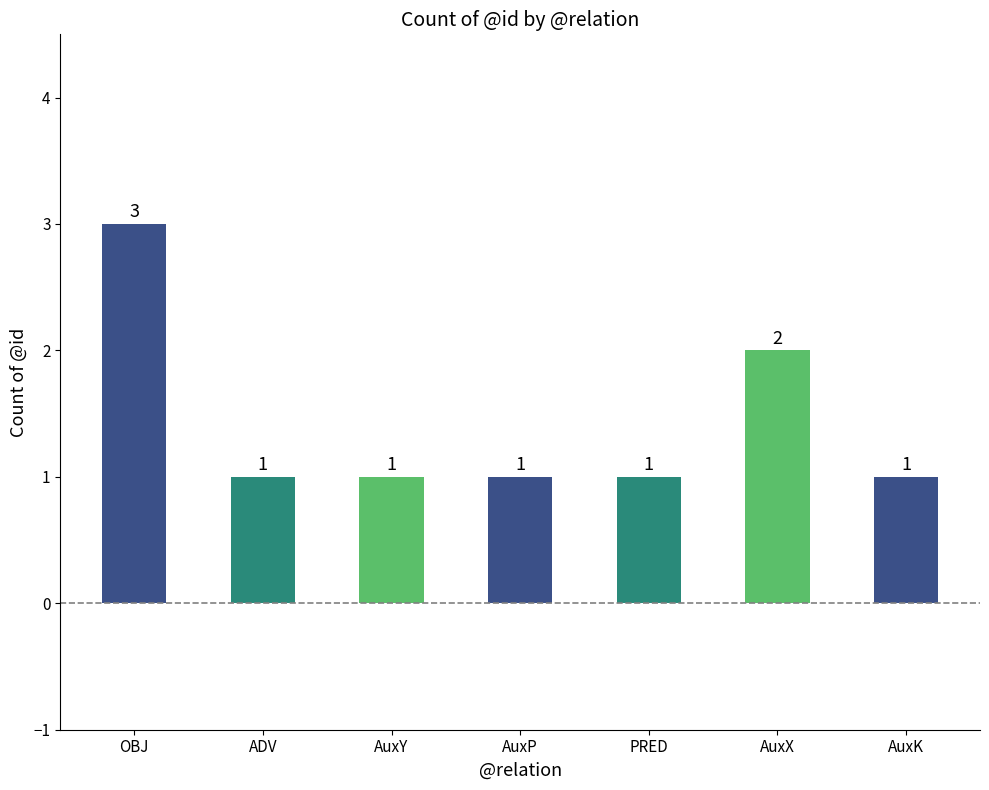

What is the label of the 6th bar from the left?

AuxX